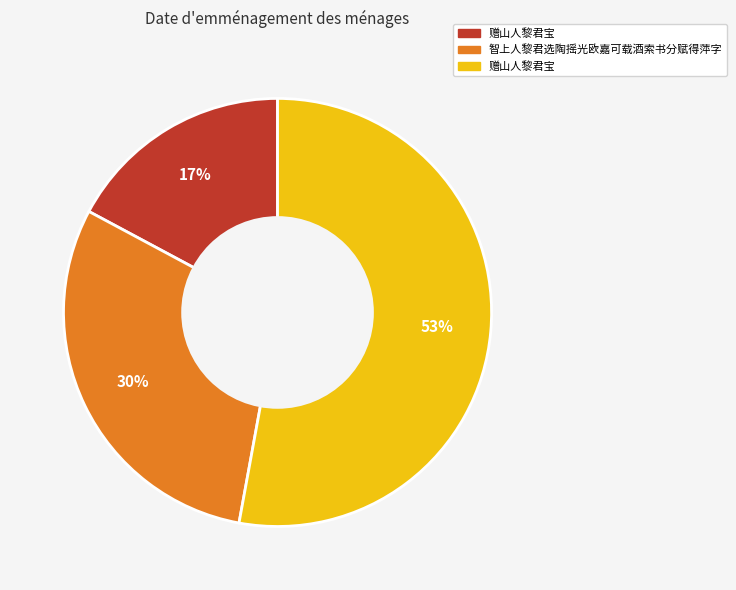

To the nearest percent, what is the difference between the largest and smallest slice percentages?

36%